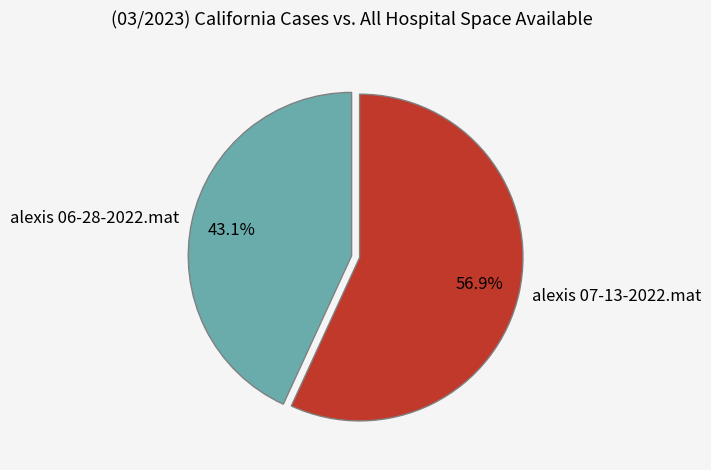

Does any single category account for the majority?

Yes